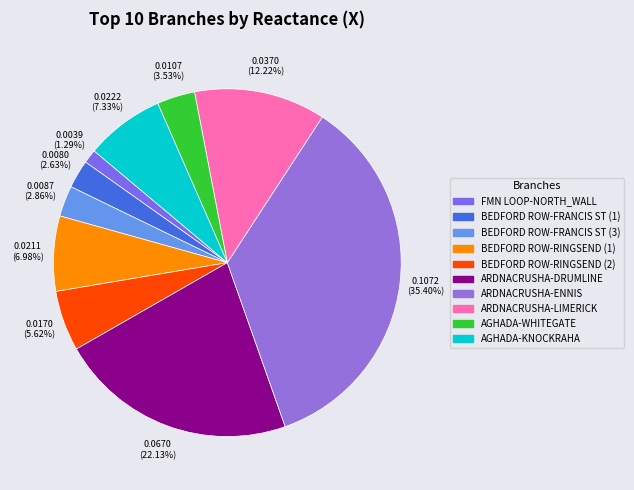

What is the largest slice in the pie chart?

ARDNACRUSHA-ENNIS